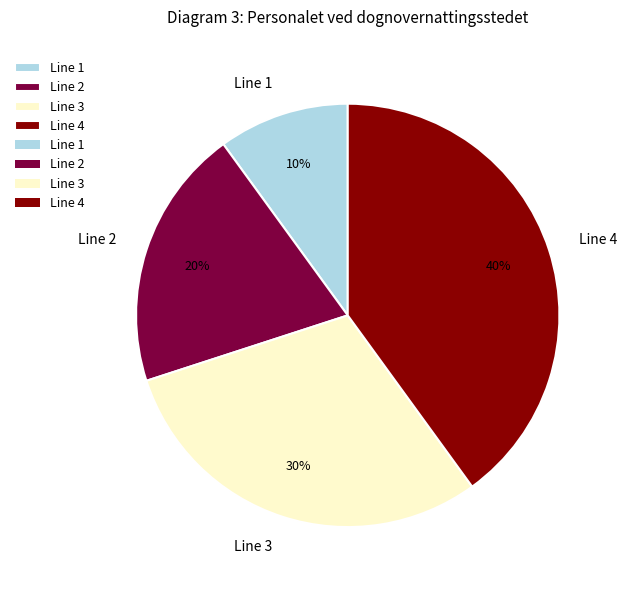

True or false: Line 3 accounts for 17% of the total.

False